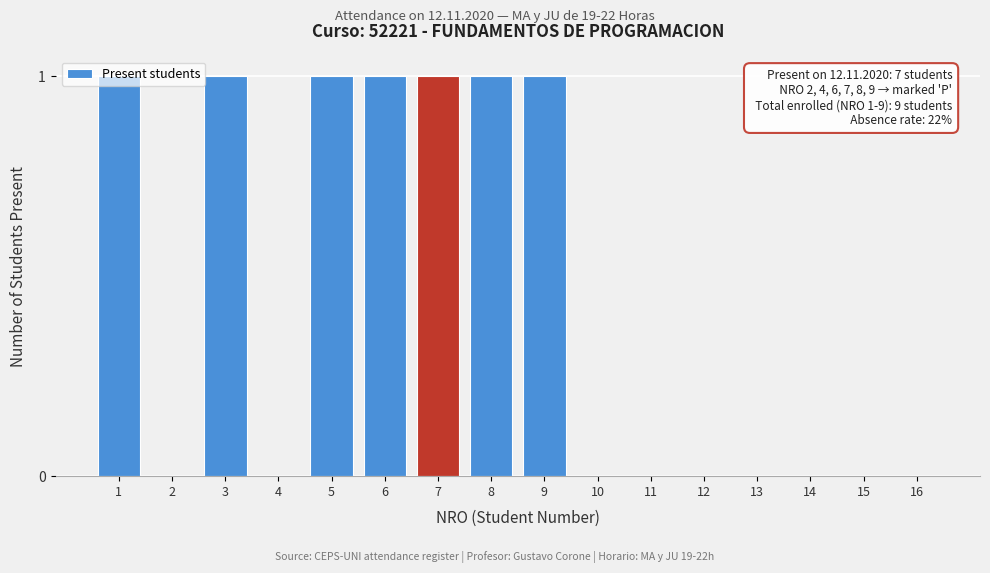

What is the sum of all values?

7